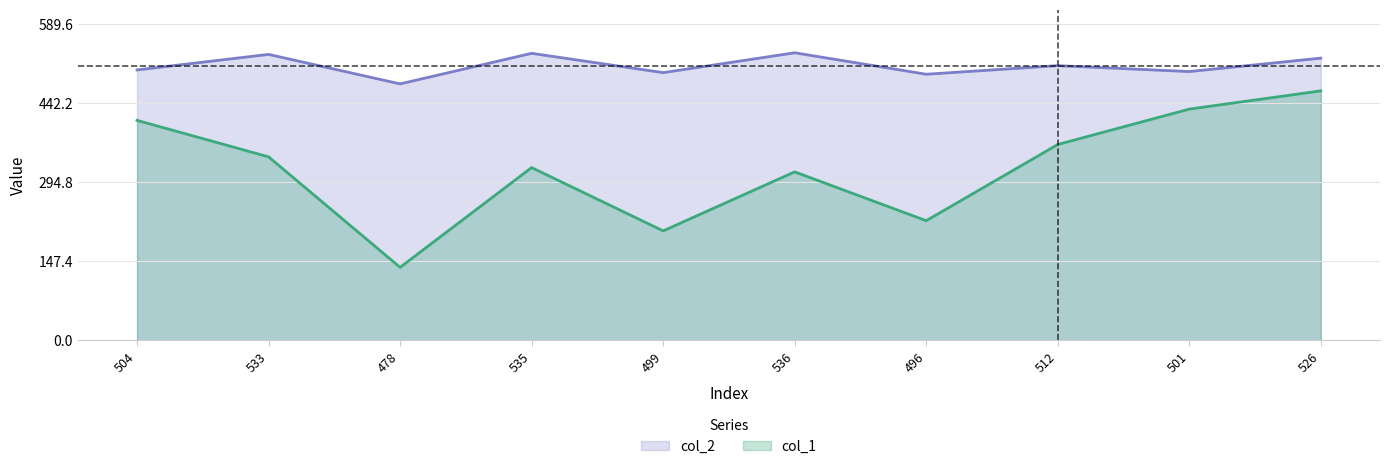

What is the difference between the col_2 values at 499 and 501?

2